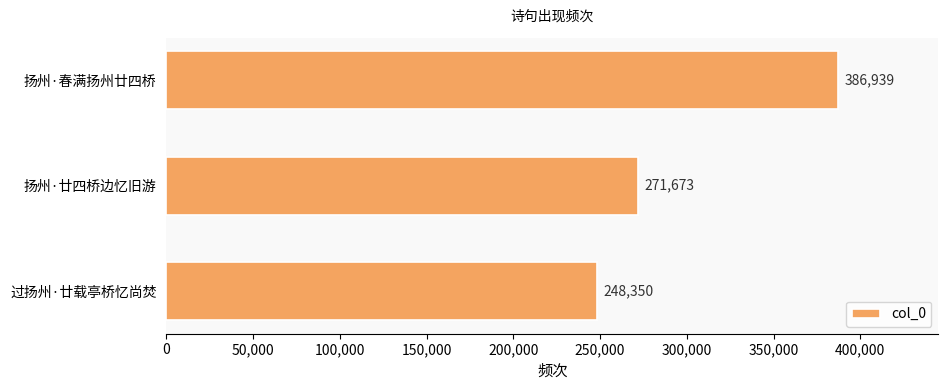

Reading top to bottom, list all the values displayed in this chart.

扬州·春满扬州廿四桥=386939	扬州·廿四桥边忆旧游=271673	过扬州·廿载亭桥忆尚焚=248350